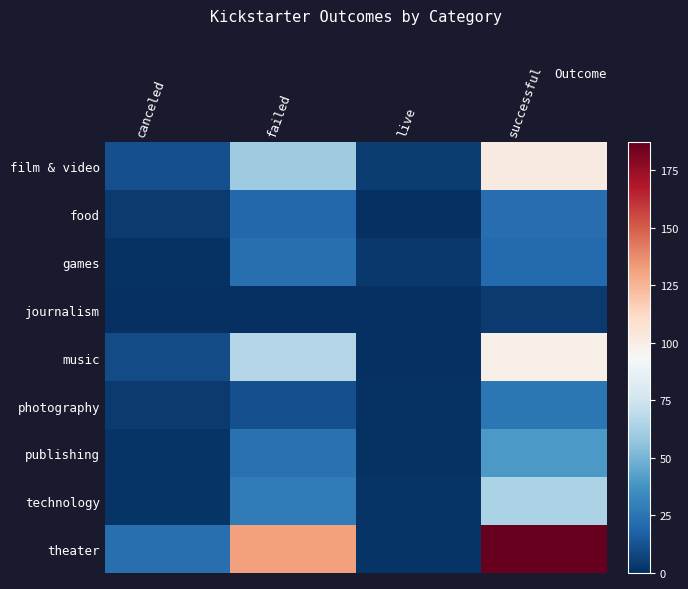

Which series has the largest range (max minus min)?

theater